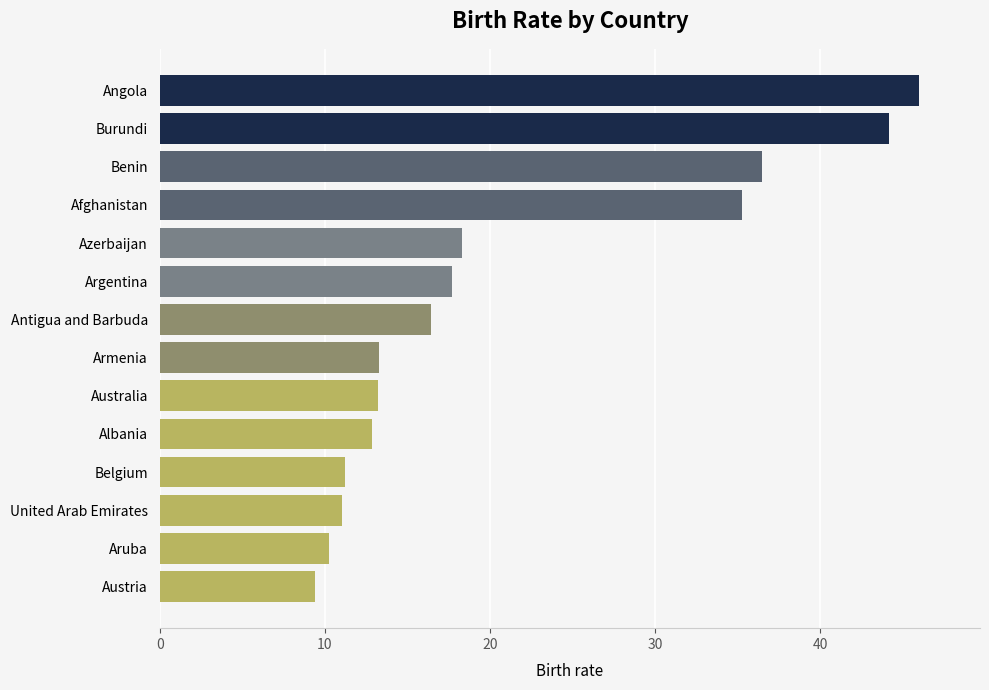

What is the label of the 6th bar from the bottom?

Australia